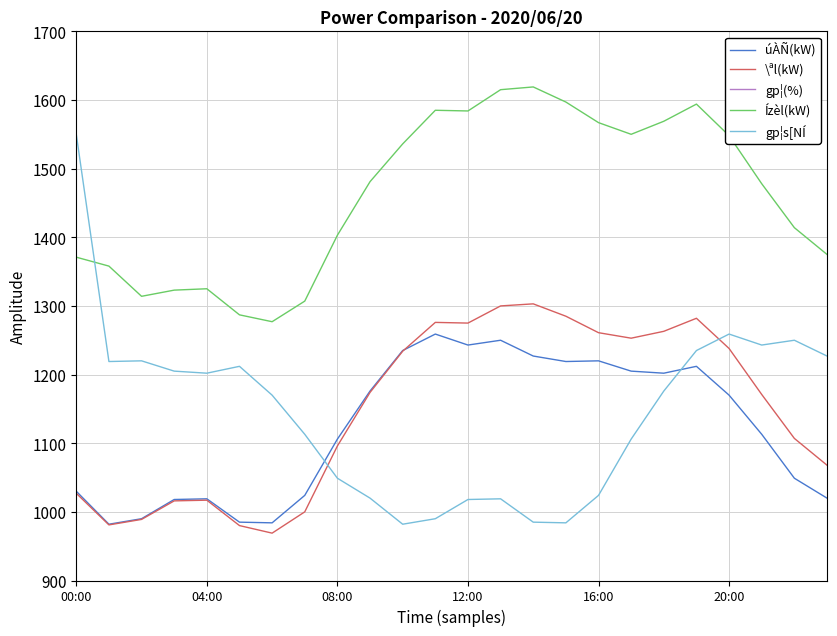

How many intersections are there between úÀÑ(kW) and gp¦s[NÍ?

2